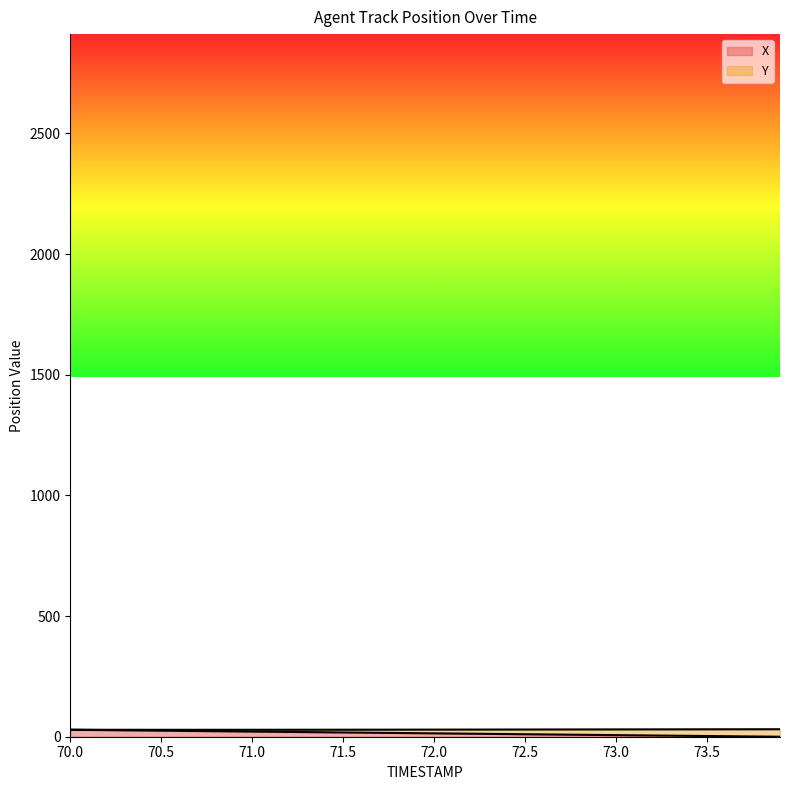

What is the sum of all values?

574.4